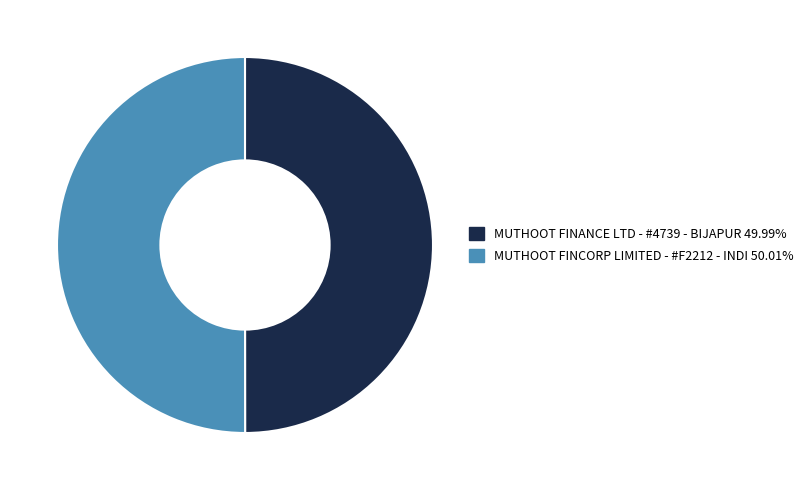

Count the number of slices in the pie.

2